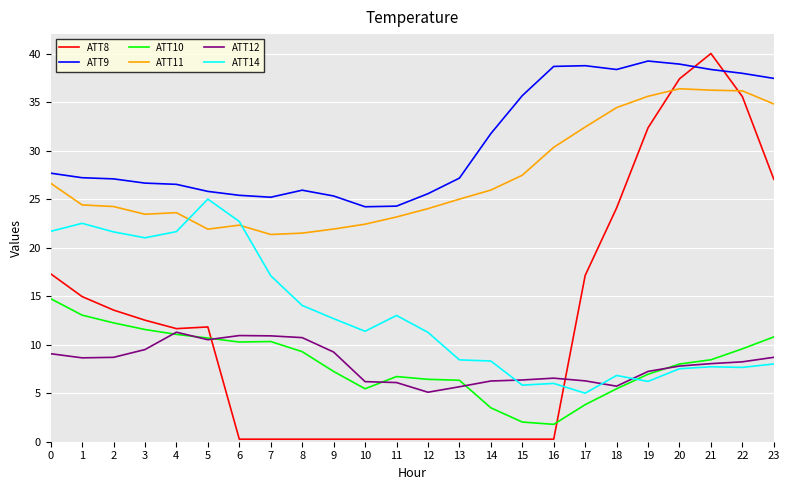

True or false: ATT11 and ATT10 intersect in this chart.

False